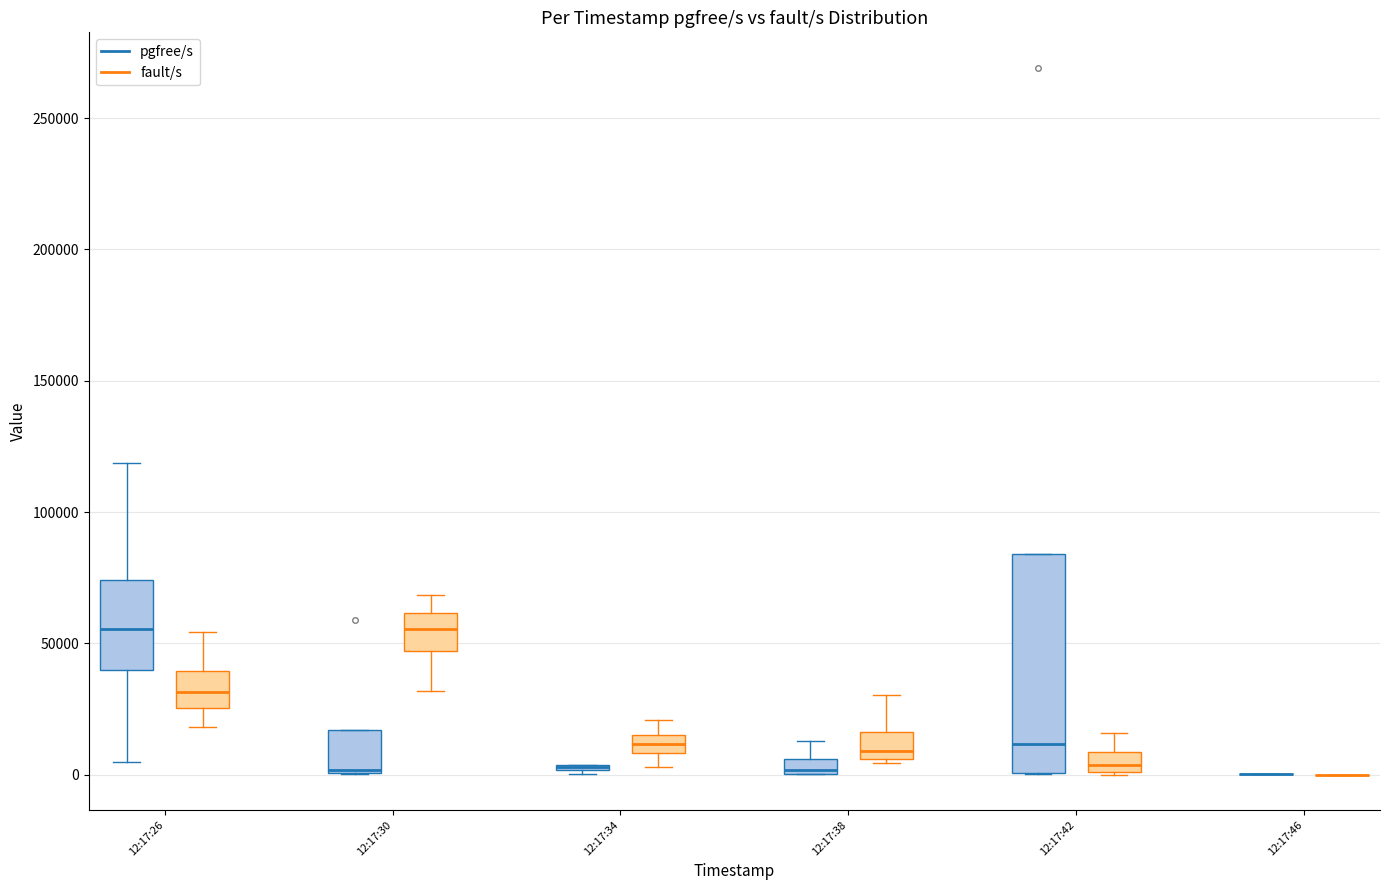

Comparing the boxes themselves (not the whiskers), which one is the tallest?

12:17:42 (pgfree/s)